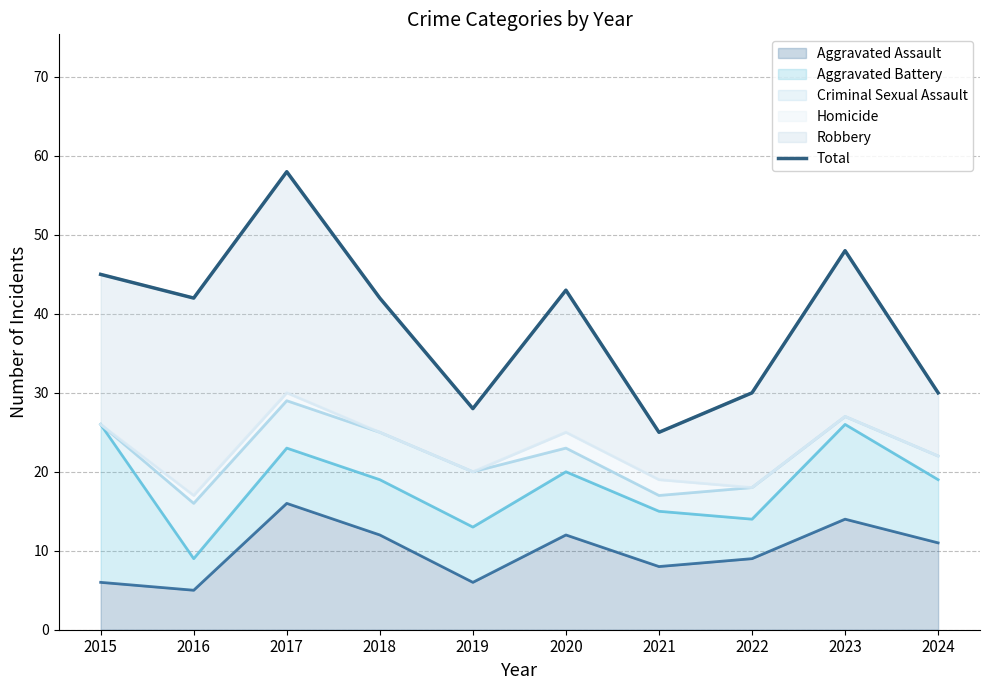

The Aggravated Assault series shows 2 at 2018. True or false?

False